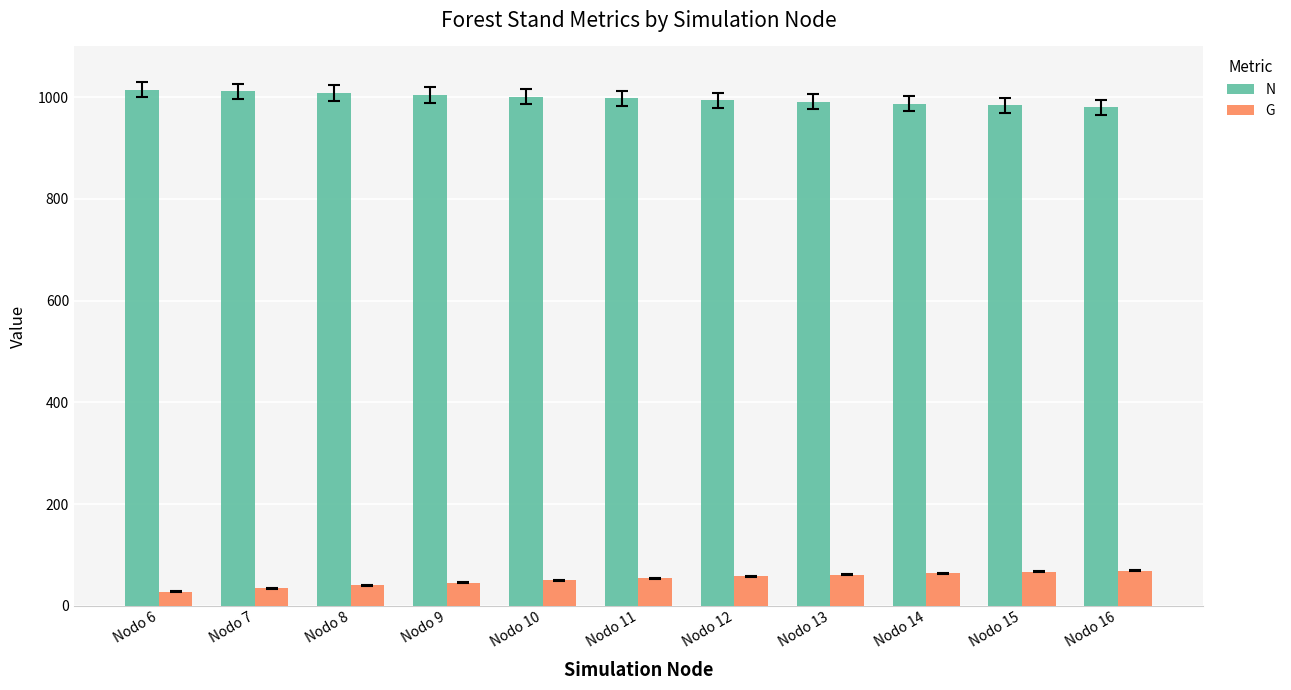

What is the spread (max minus min) of values at Nodo 12?

936.5